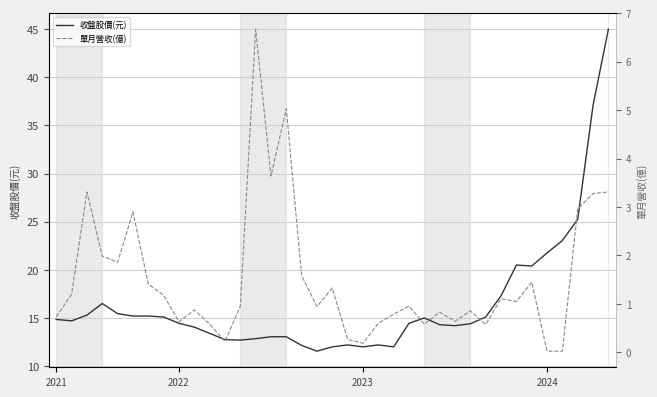

What is the maximum value for 收盤股價(元)?

45.0